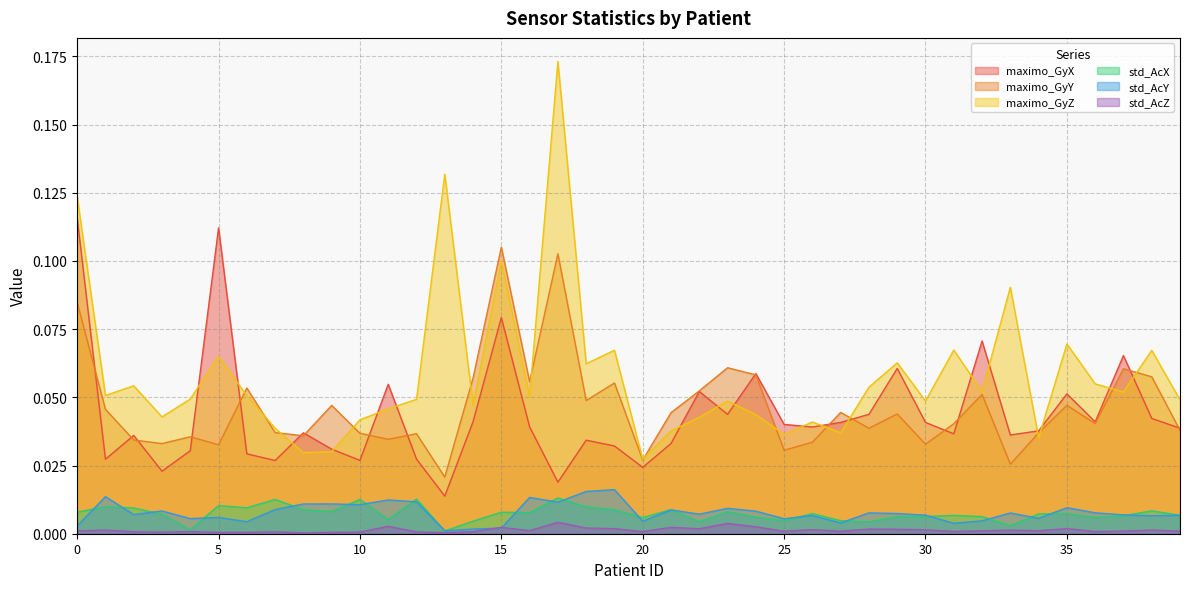

Count the maximo_GyY values in the range 0 to 1.

40